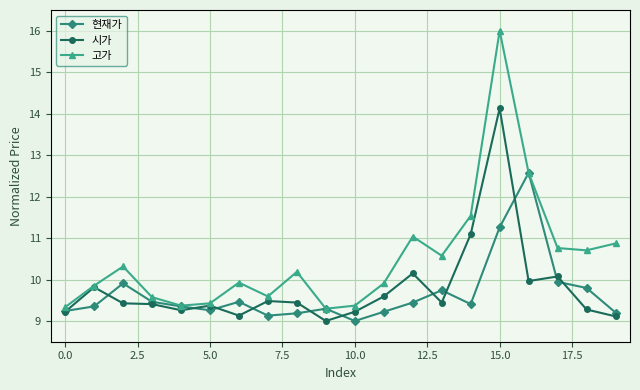

Which series has the largest total across all categories?

고가